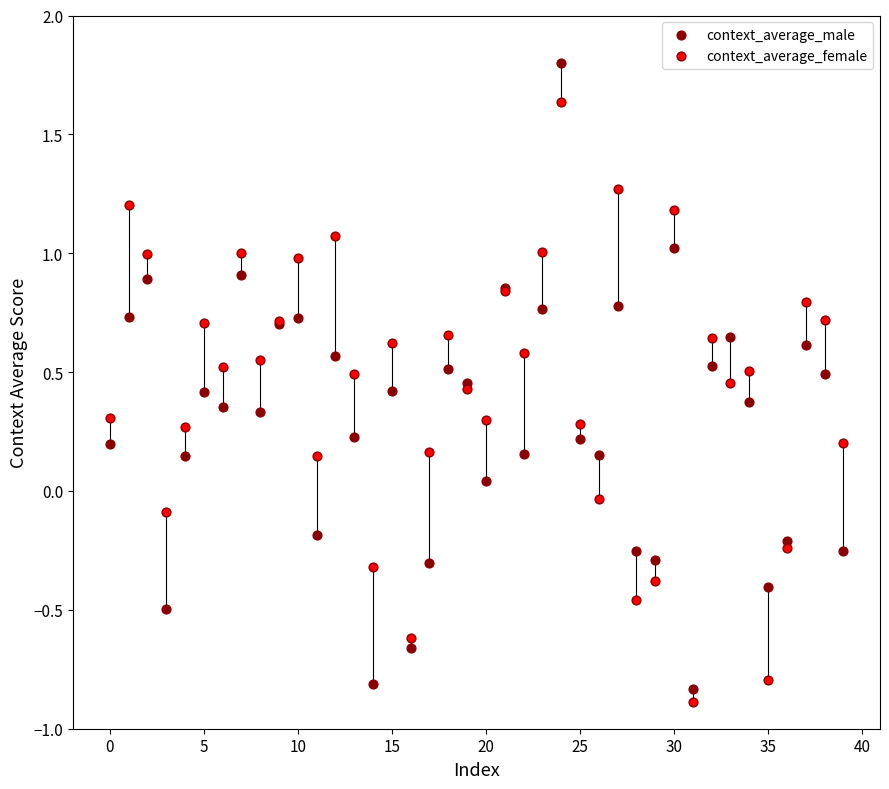

Which series contains the highest Y value?

context_average_male